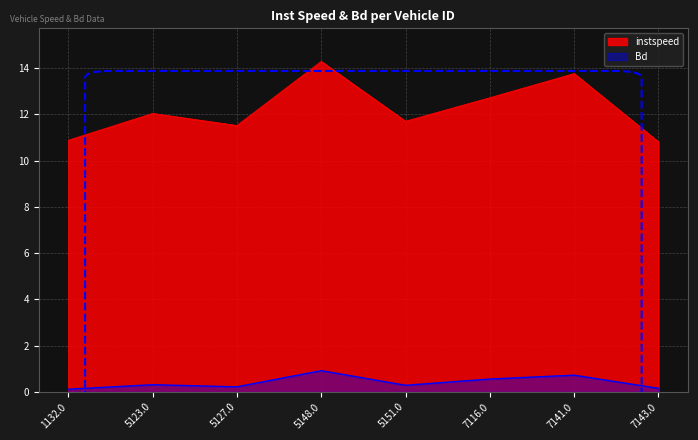

What is the label of the 1st point from the right?

7143.0